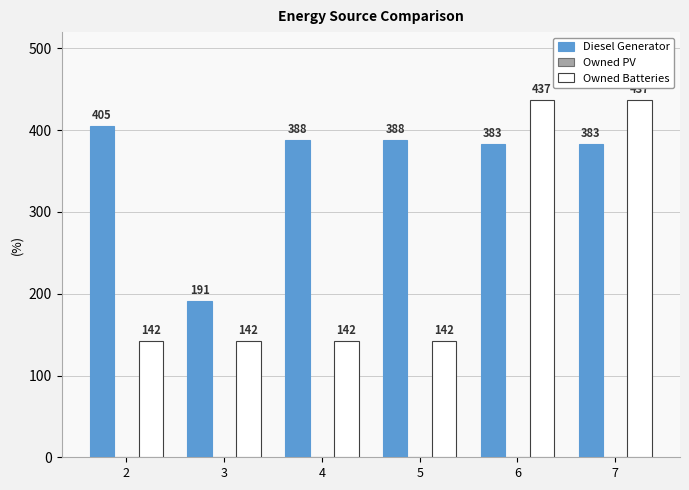

At 5, list the series in order from smallest to largest.

Owned Batteries, Diesel Generator